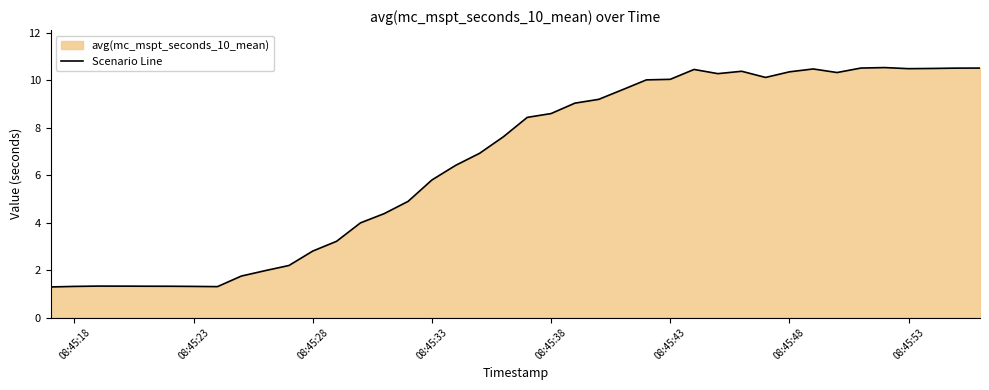

What is the smallest value displayed?

1.3